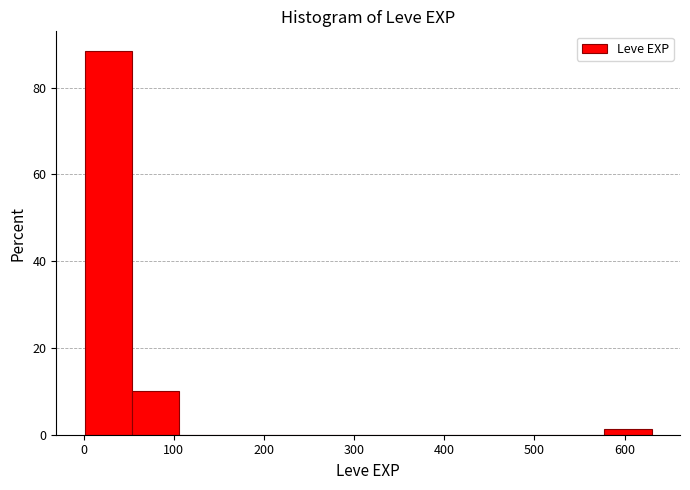

Reading left to right, transcribe this chart: for each bar, give the range it covers on the x-axis and its height. Neither the bar edges nor the heights are printed on the chart, so give them approximately, as read against the axes.

0 to 50: 88
50 to 110: 10
110 to 160: 0
160 to 210: 0
210 to 260: 0
260 to 320: 0
320 to 370: 0
370 to 420: 0
420 to 470: 0
470 to 530: 0
530 to 580: 0
580 to 630: under 2